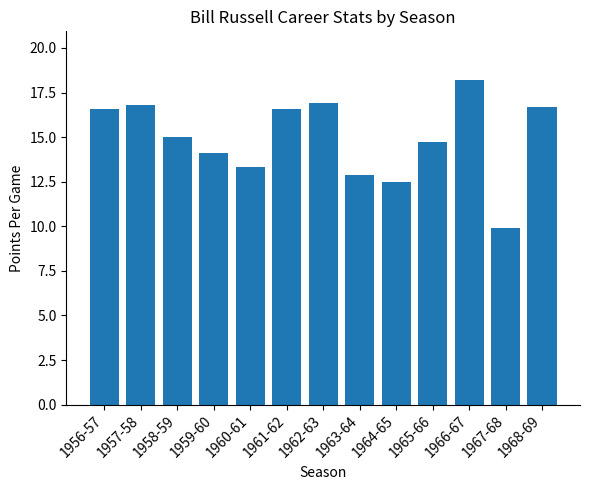

How many series are shown in this chart?

1